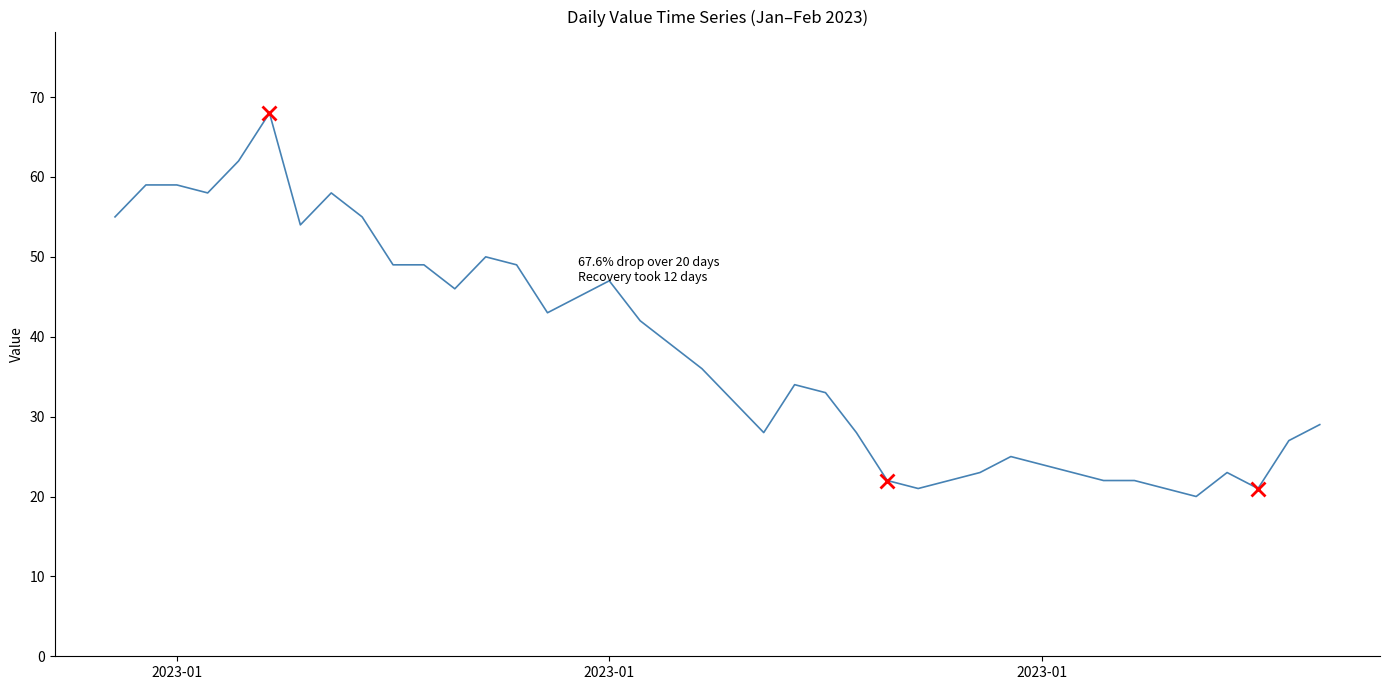

What is the maximum value shown in the chart?

68